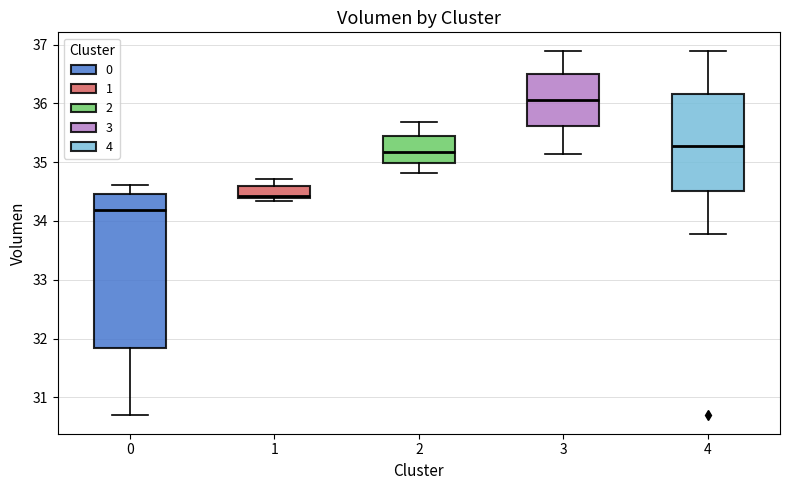

Comparing the boxes themselves (not the whiskers), which one is the tallest?

0